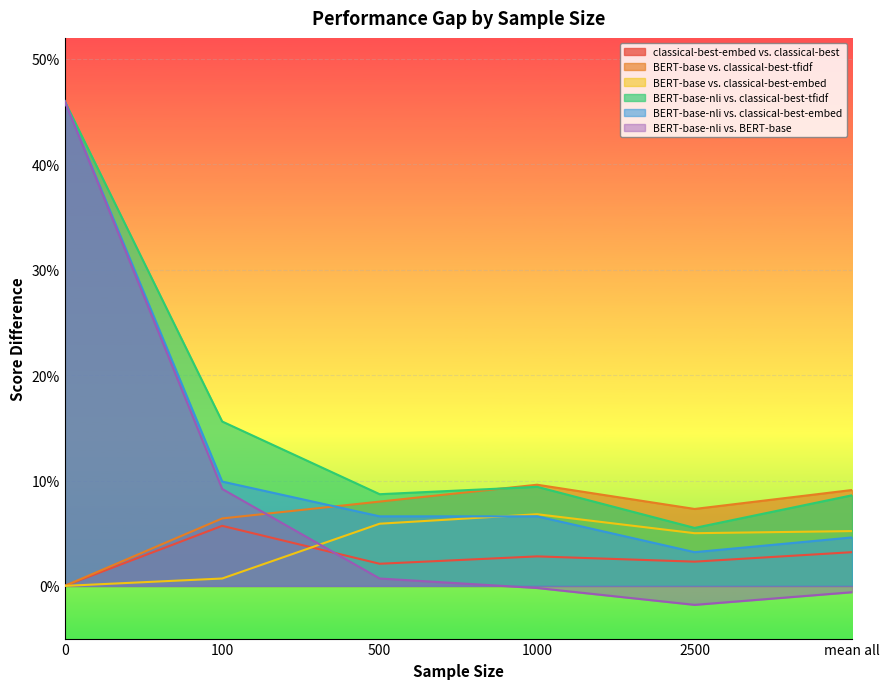

At which label is BERT-base-nli vs. BERT-base closest to 0?

1000